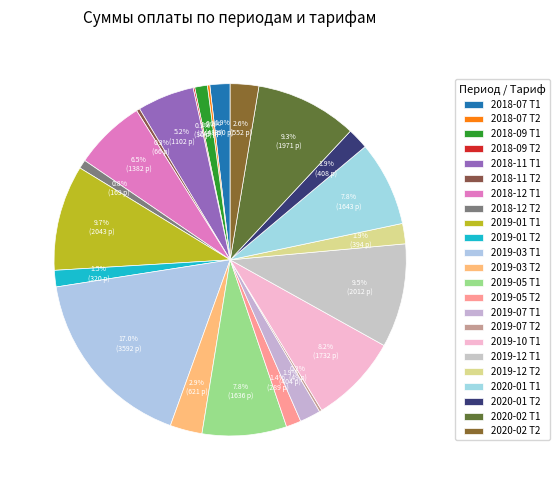

The 2019-03 Т1 slice represents 27% of the pie. True or false?

False